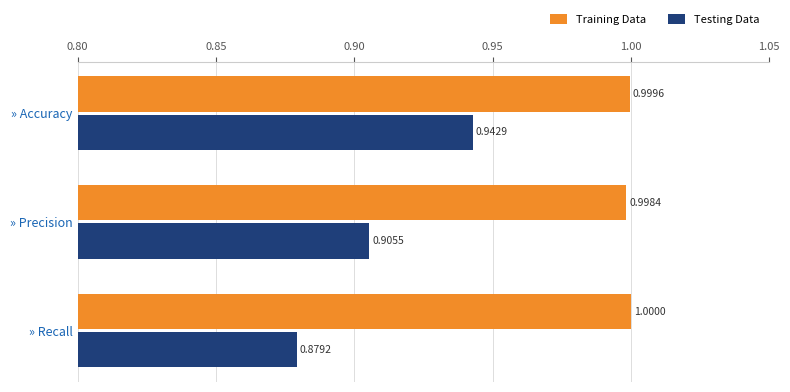

Count the Testing Data values in the range 0 to 1.

3